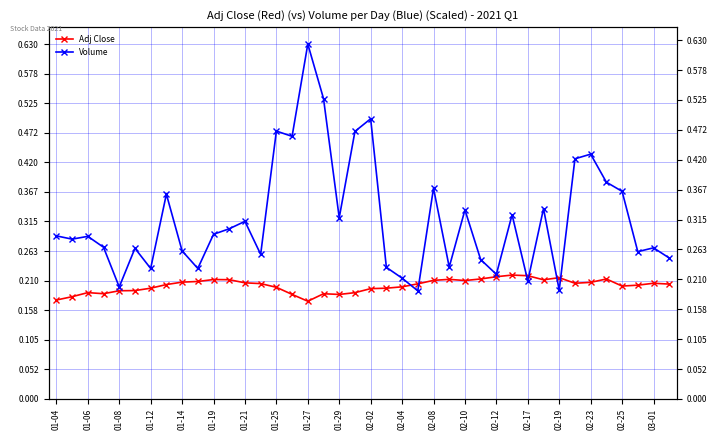

How many intersections are there between Volume and Adj Close?

6